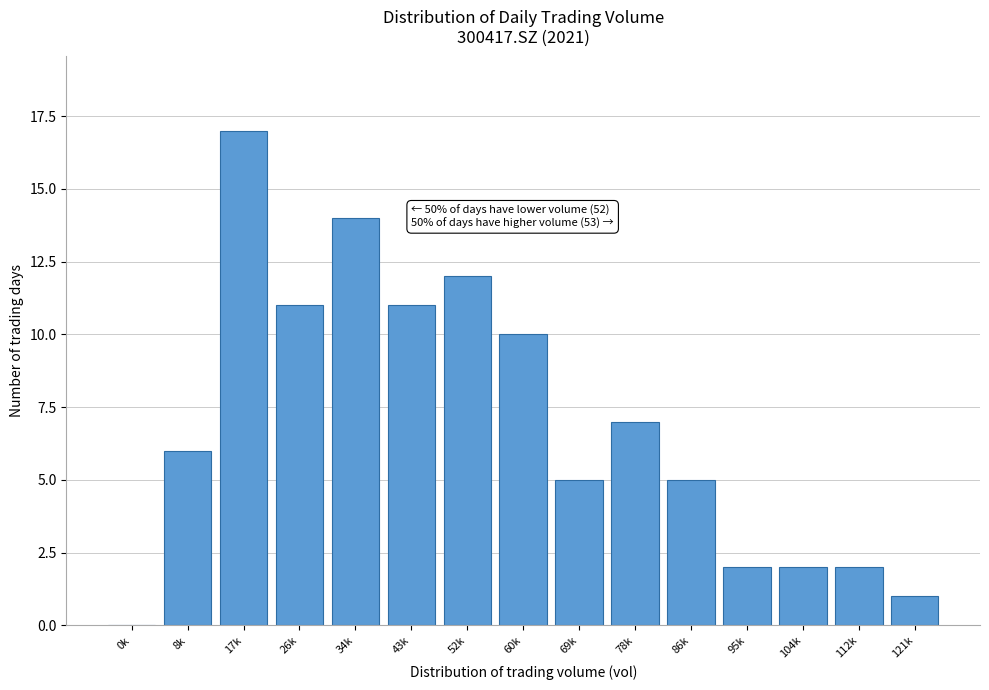

Reading right to left, transcribe all the data shown in this chart.

121k=1	112k=2	104k=2	95k=2	86k=5	78k=7	69k=5	60k=10	52k=12	43k=11	34k=14	26k=11	17k=17	8k=6	0k=0